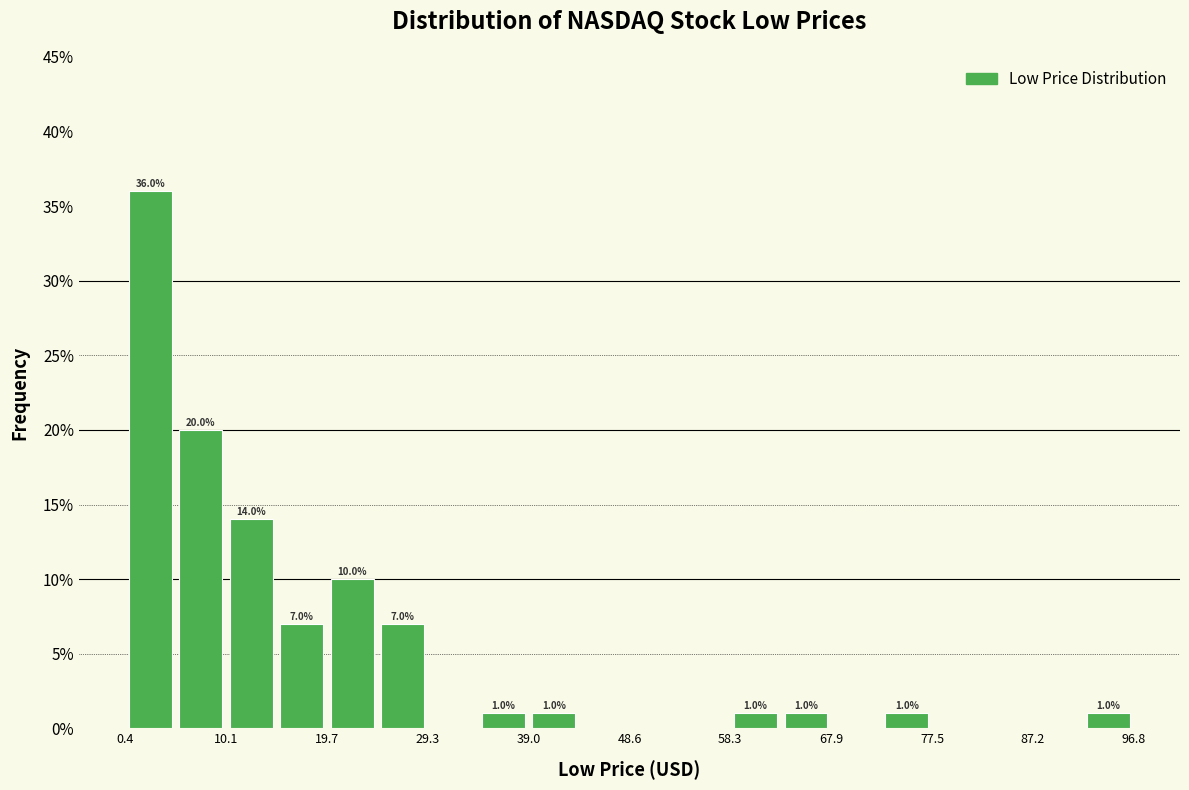

Which range on the x-axis has the tallest bar?

0 to 5